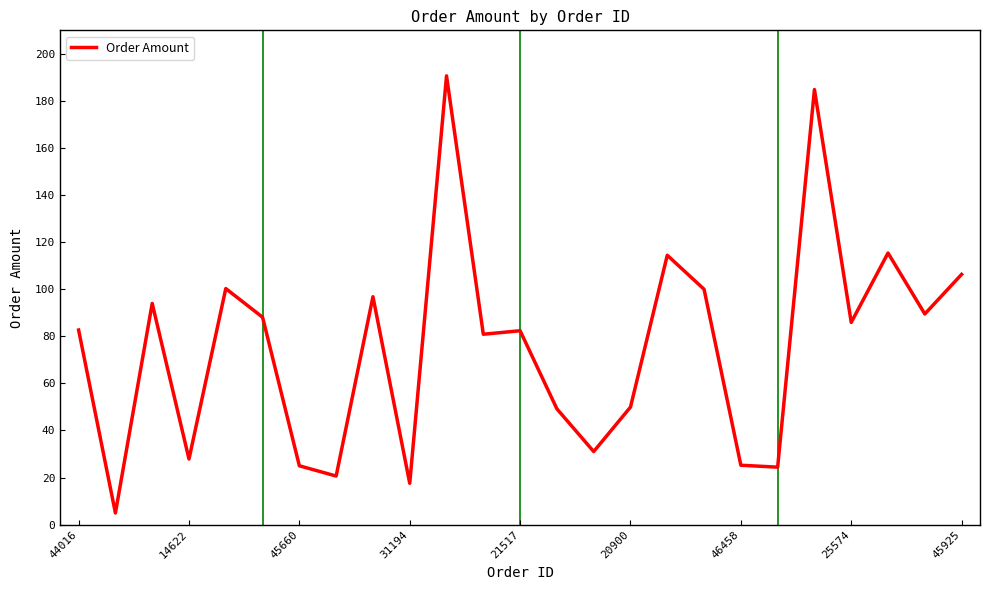

Does the chart have visible grid lines?

No